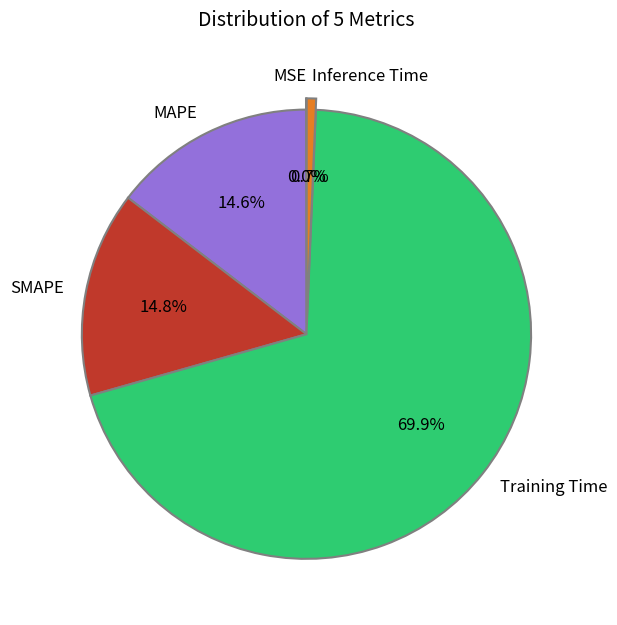

Combined, do Training Time and Inference Time account for over 50%?

Yes